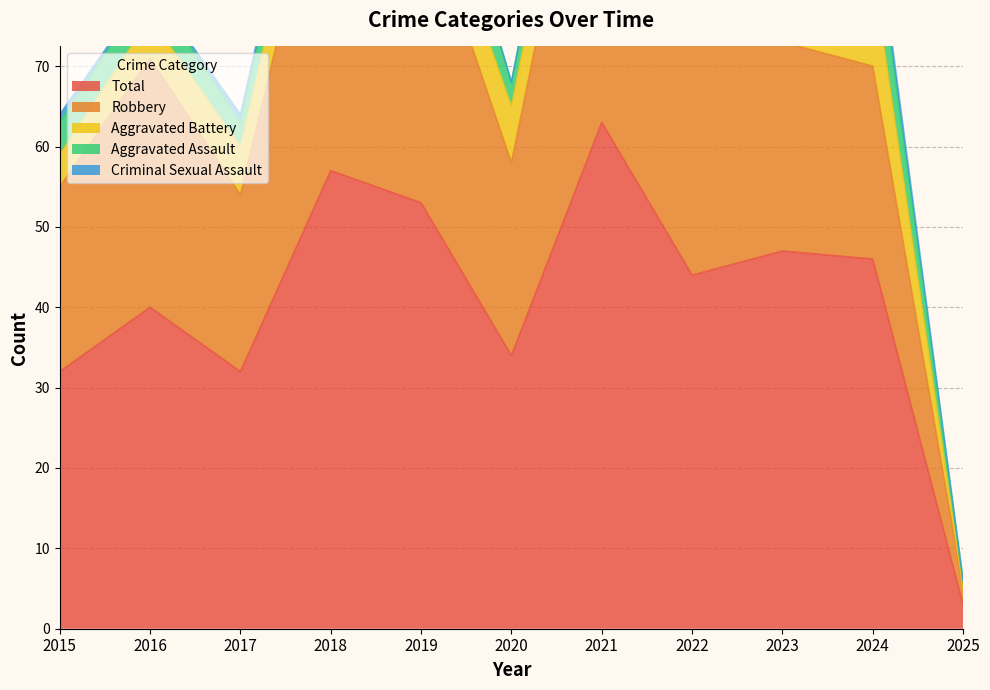

True or false: Aggravated Assault has a value of 2 at 2018.

False